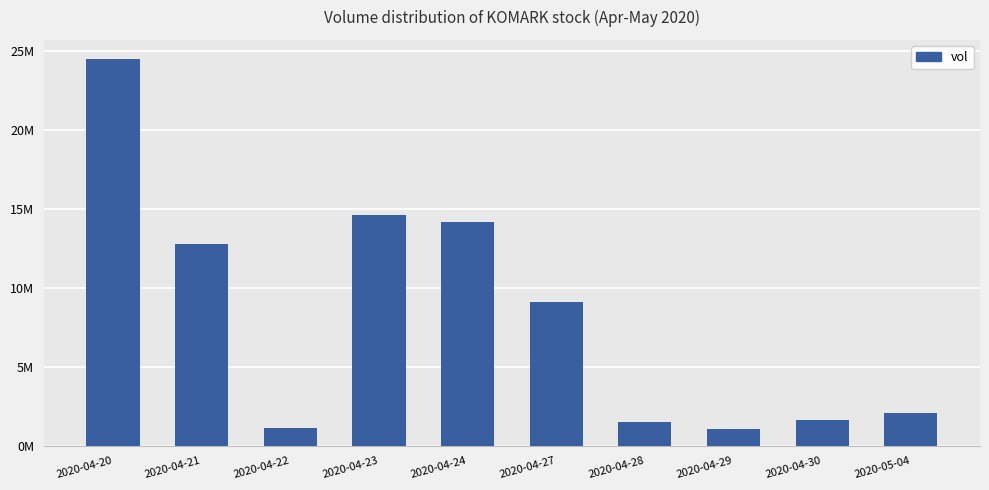

Where is the data nearest to the value 12760900?

2020-04-21